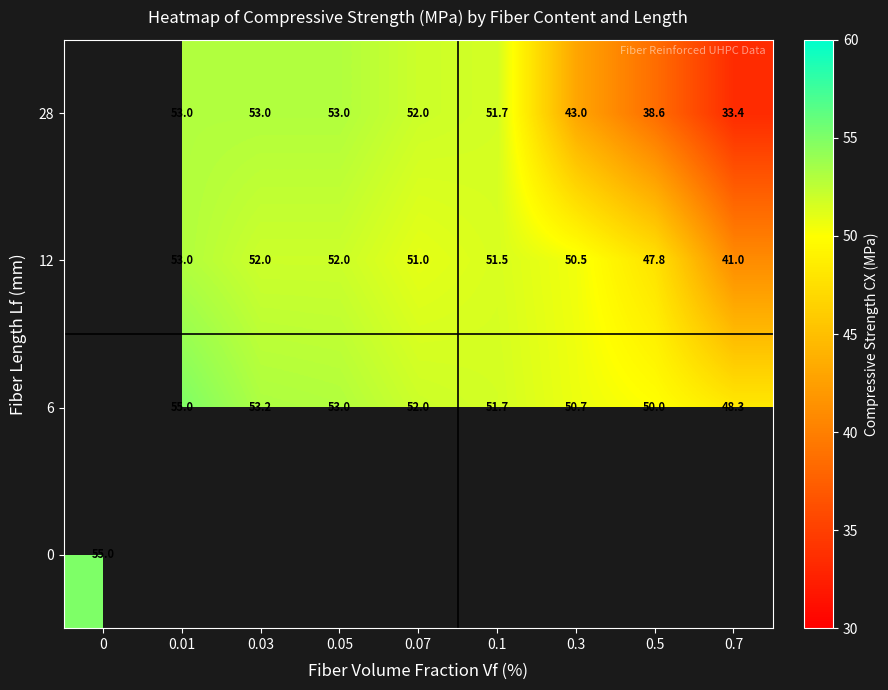

At how many categories does at least one series exceed 35?

9